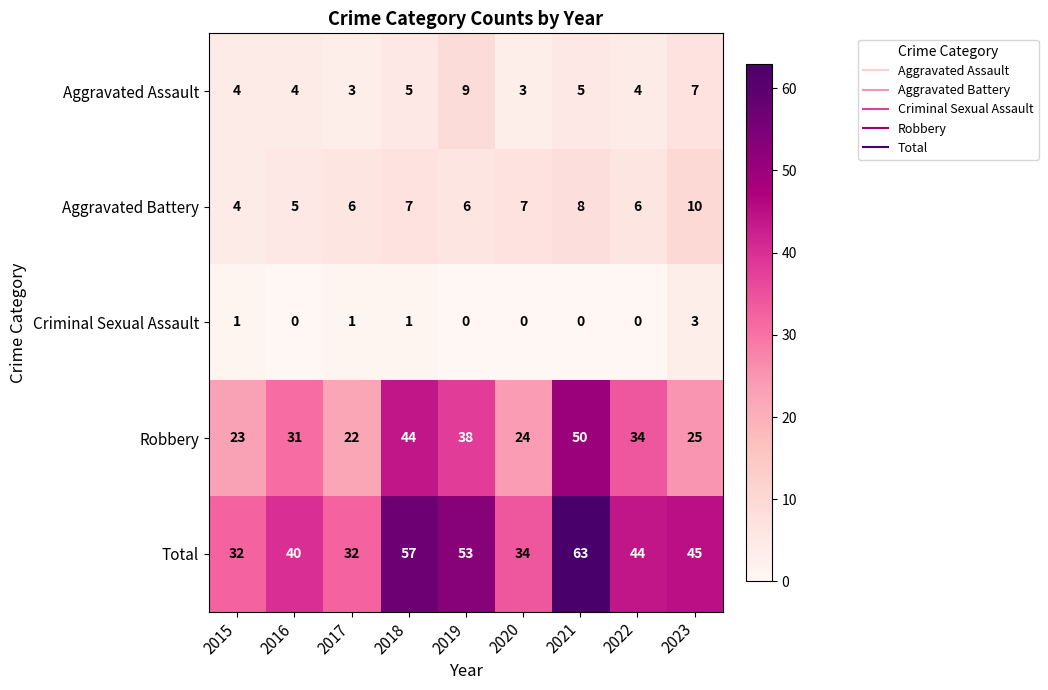

What is the greatest value displayed?

63